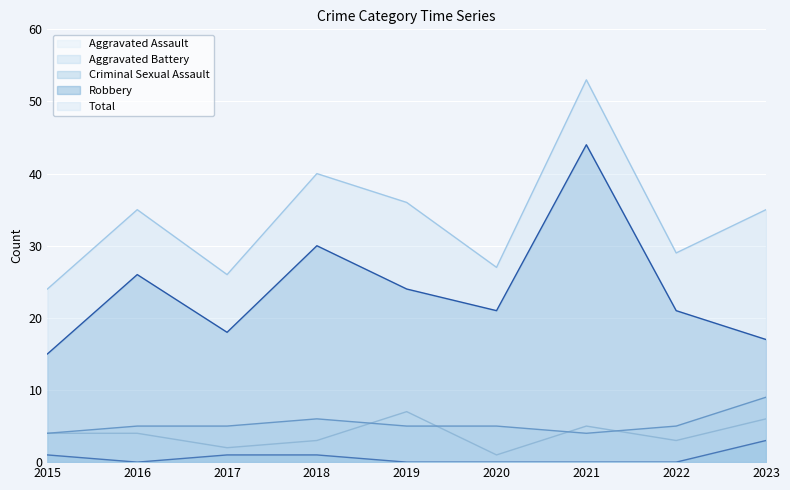

Reading left to right, list all the values displayed in this chart.

Aggravated Assault: 4	4	2	3	7	1	5	3	6
Aggravated Battery: 4	5	5	6	5	5	4	5	9
Criminal Sexual Assault: 1	0	1	1	0	0	0	0	3
Robbery: 15	26	18	30	24	21	44	21	17
Total: 24	35	26	40	36	27	53	29	35